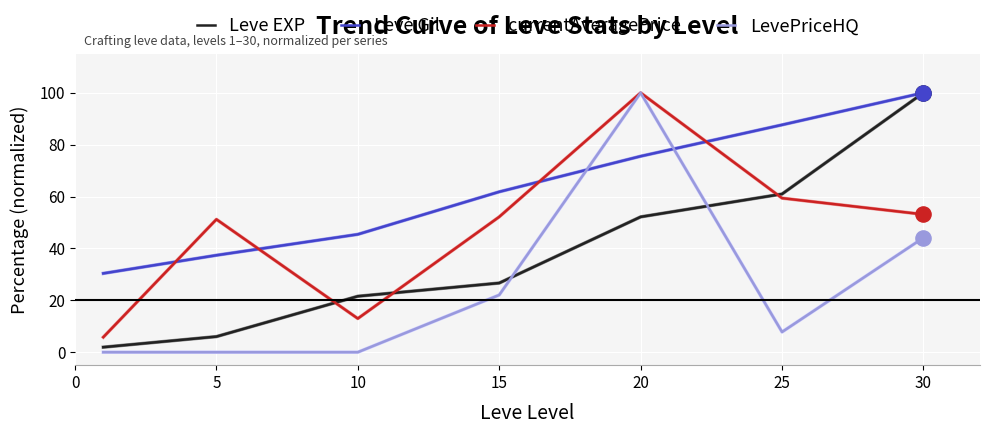

At how many categories does at least one series exceed 66?

3